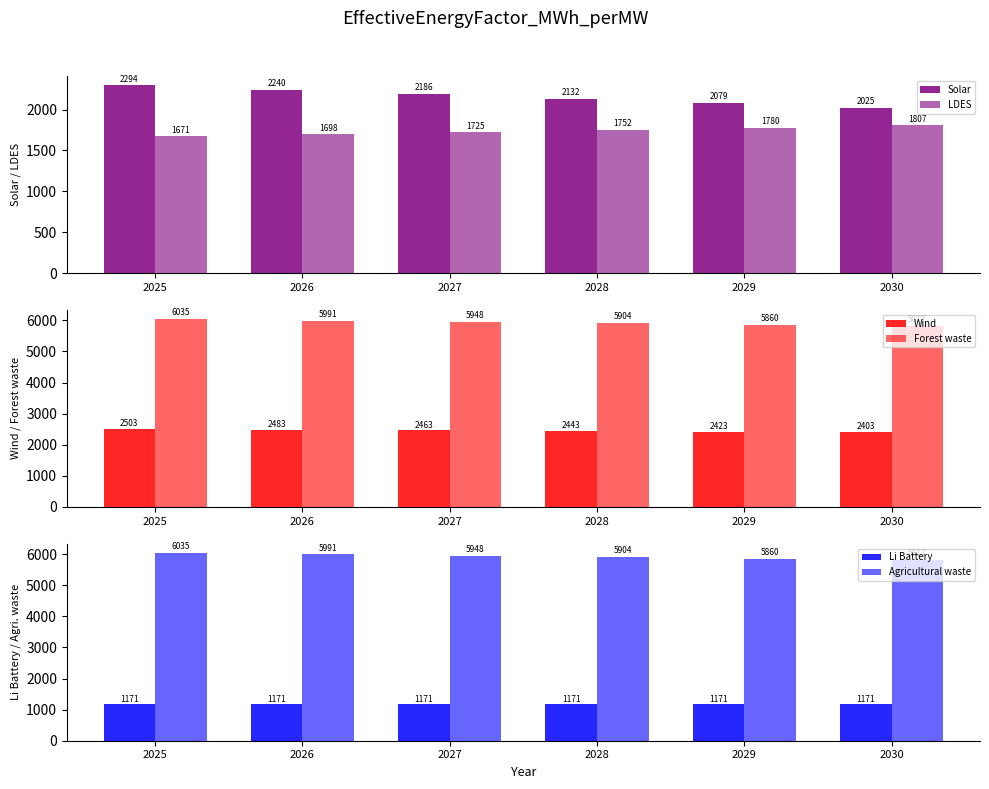

Between 2029 and 2027, which is larger?

2027